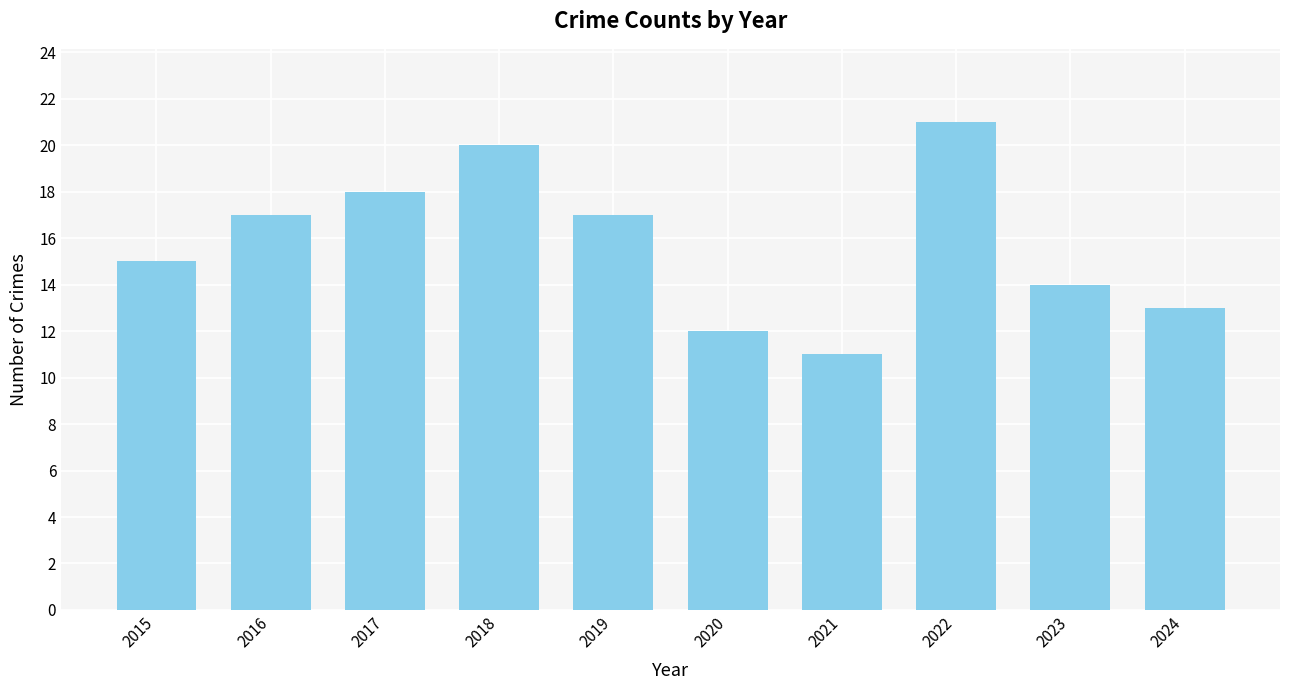

What is the difference between the second highest and minimum values?

9